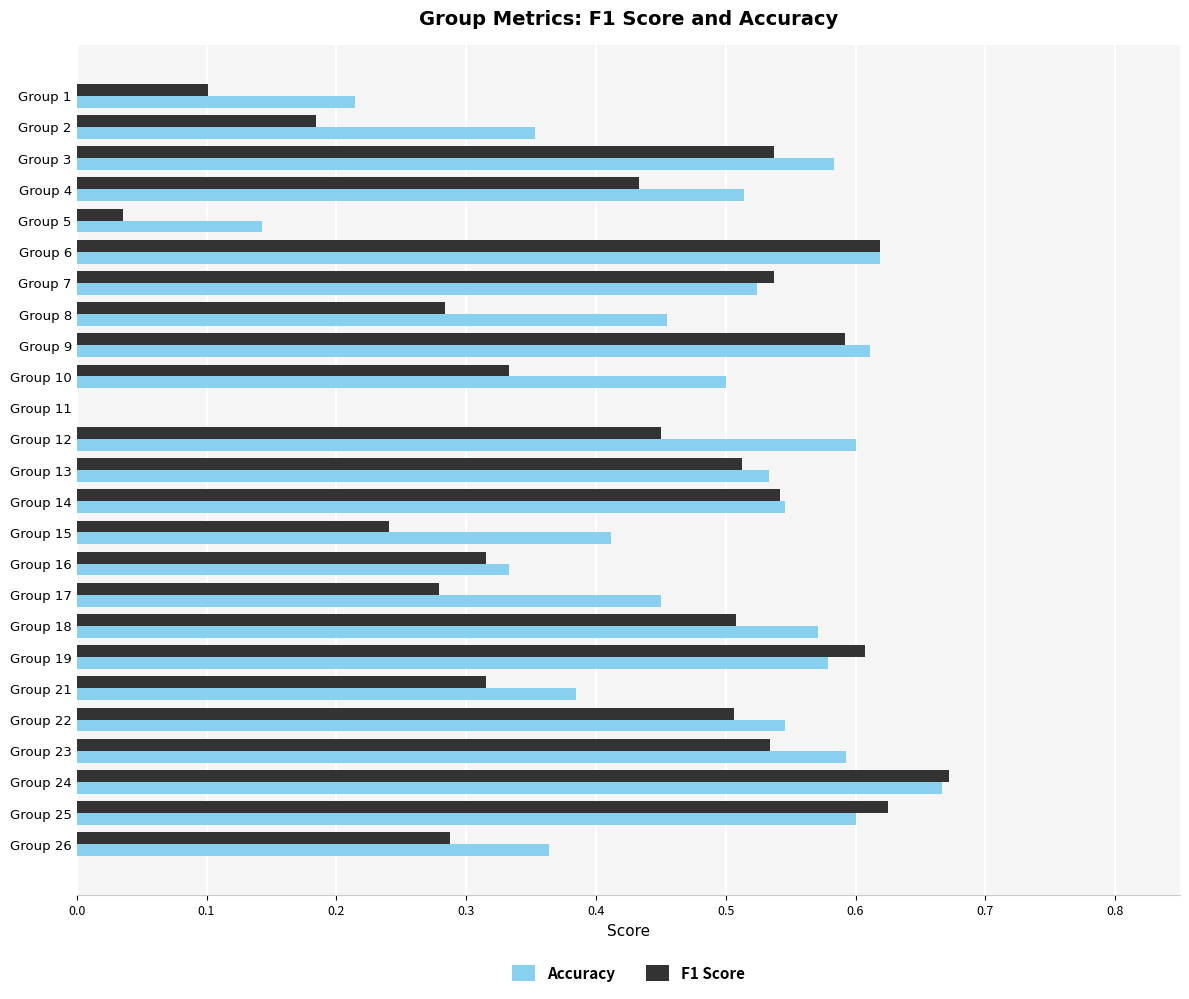

The value of Accuracy at Group 5 is 0.1. True or false?

True